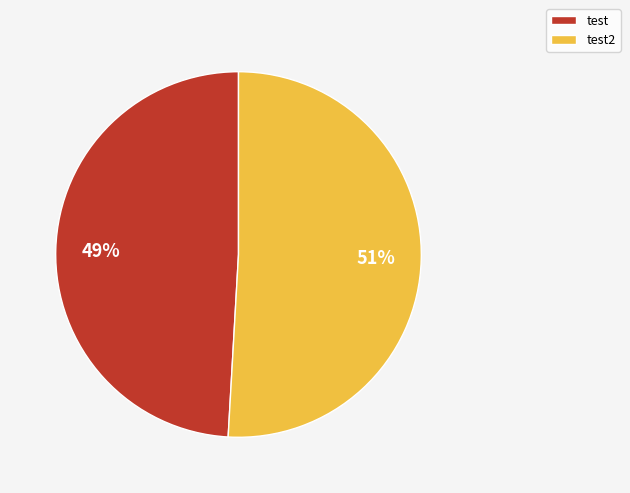

To the nearest percent, what is the average slice percentage?

50%